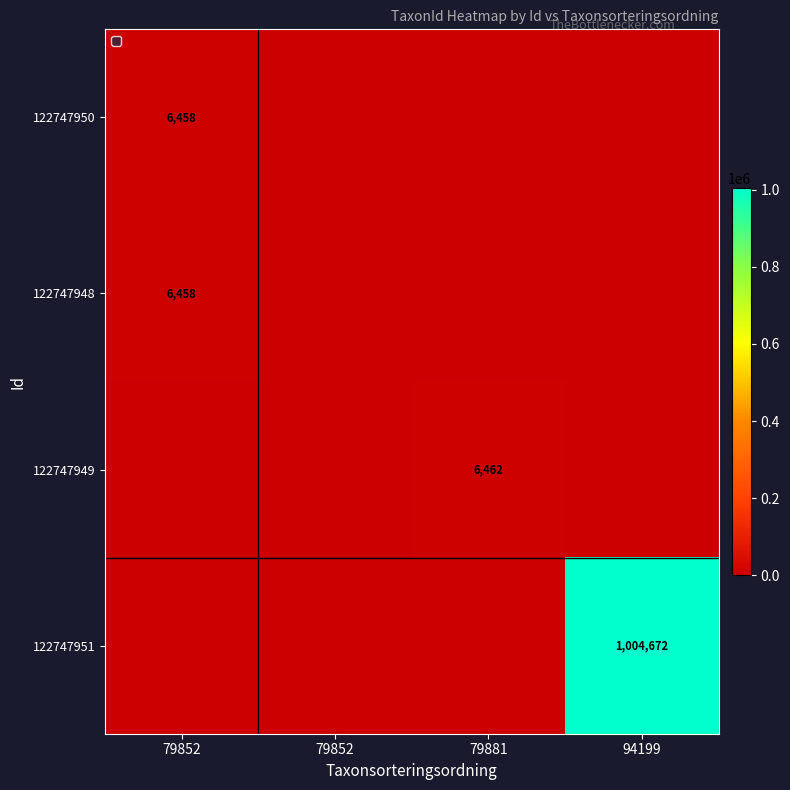

Count the number of data series in this chart.

4